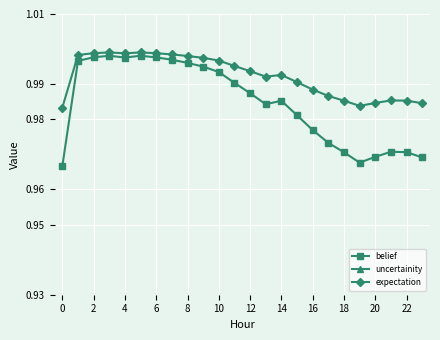

Is it true that expectation equals 1.6 at 2?

False